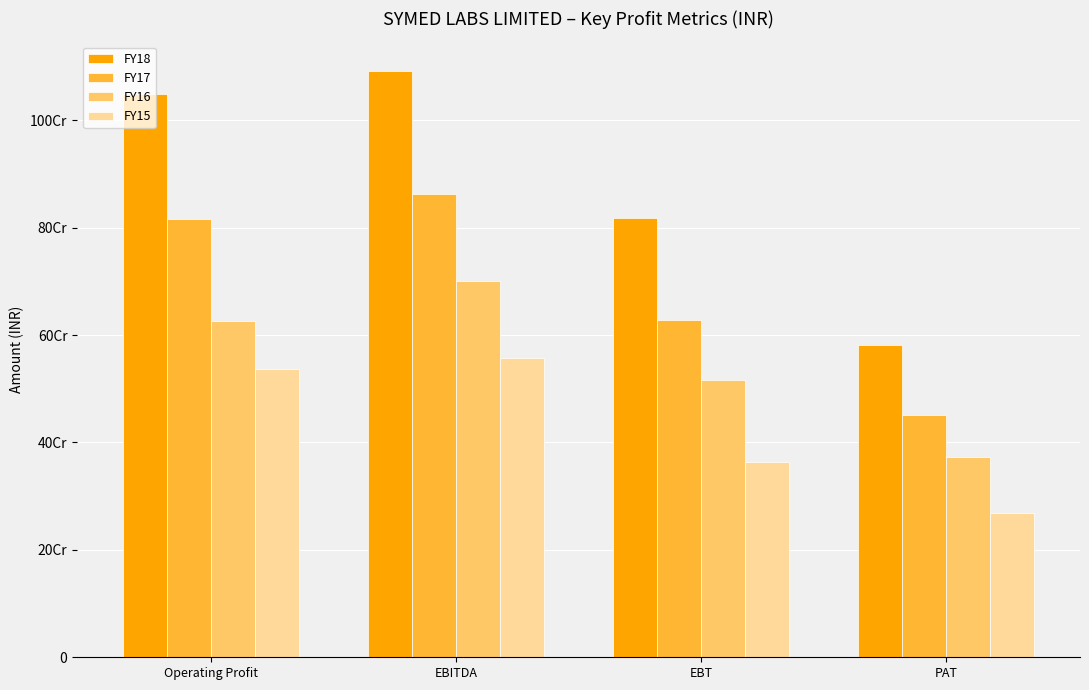

The value of FY18 at EBT is 1123841855. True or false?

False